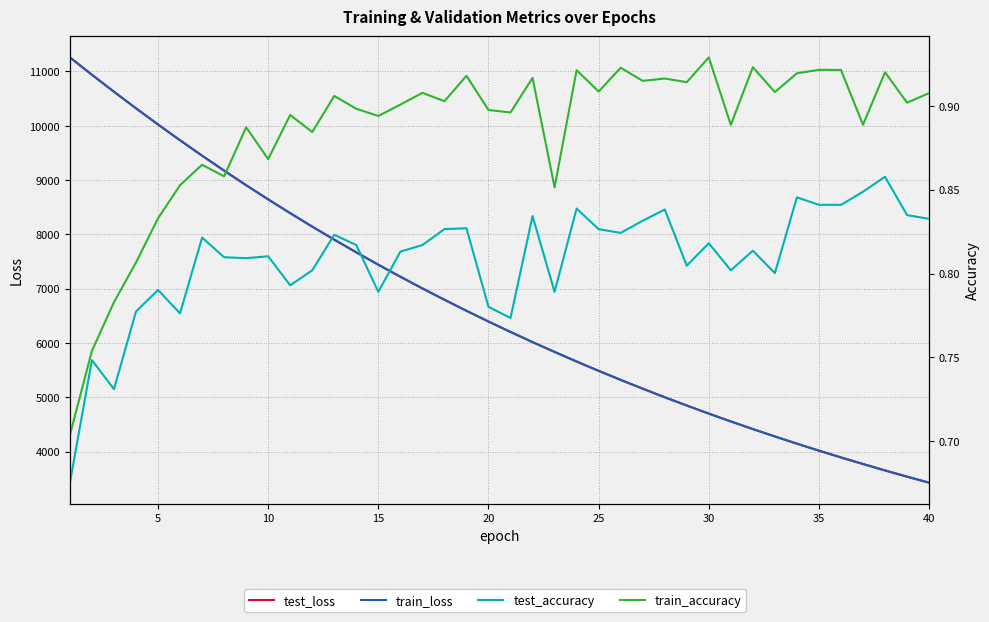

What is the minimum value for test_loss?

3425.6